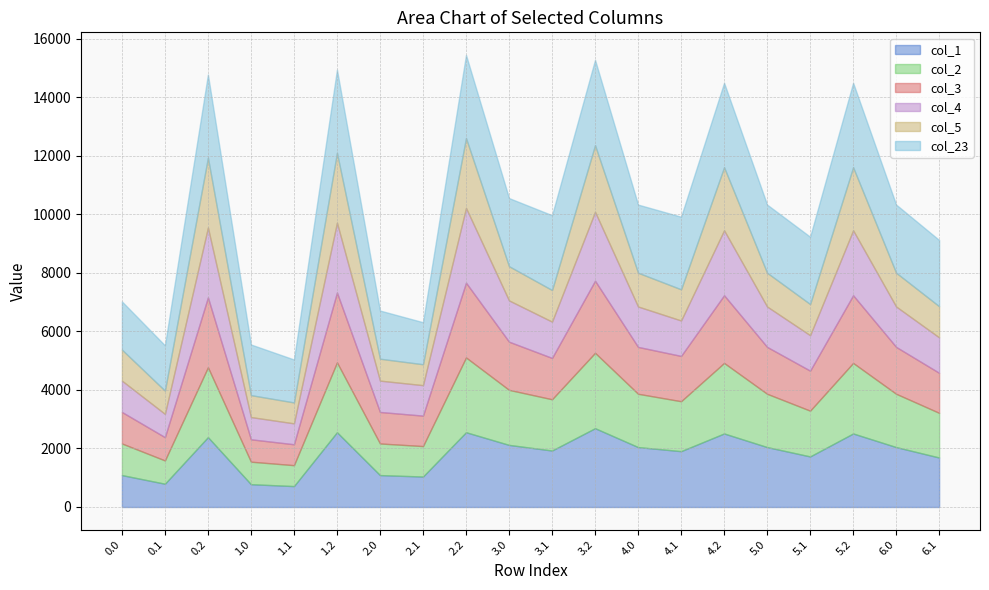

What is the difference between the second highest and minimum values in the col_4 series?

1672.7